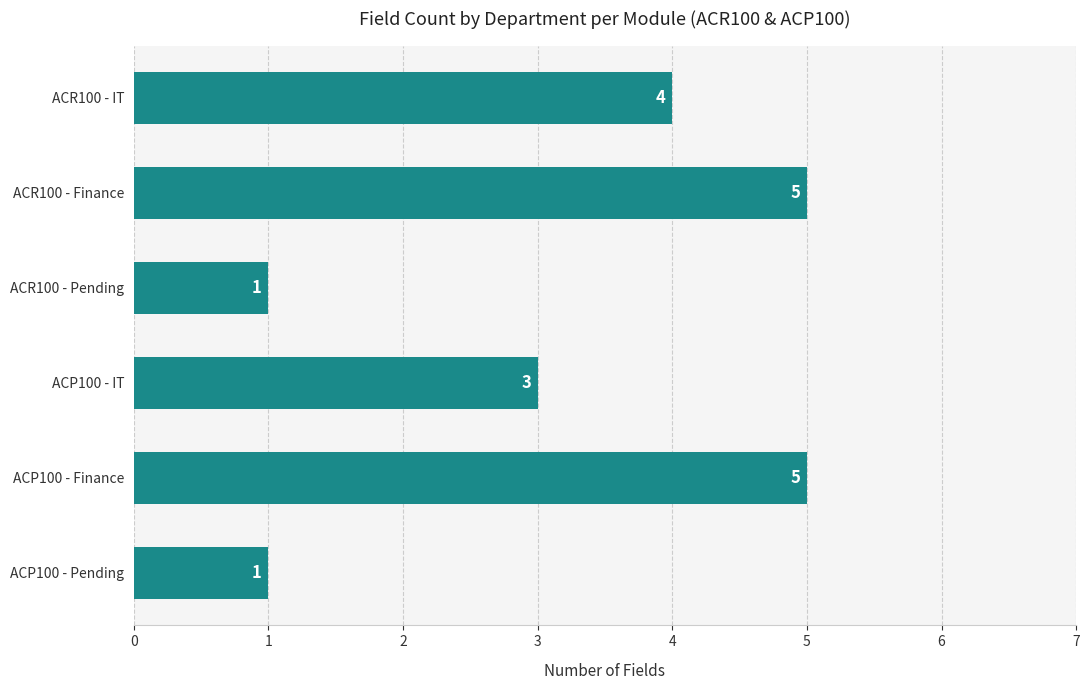

How many bars are there in total?

6